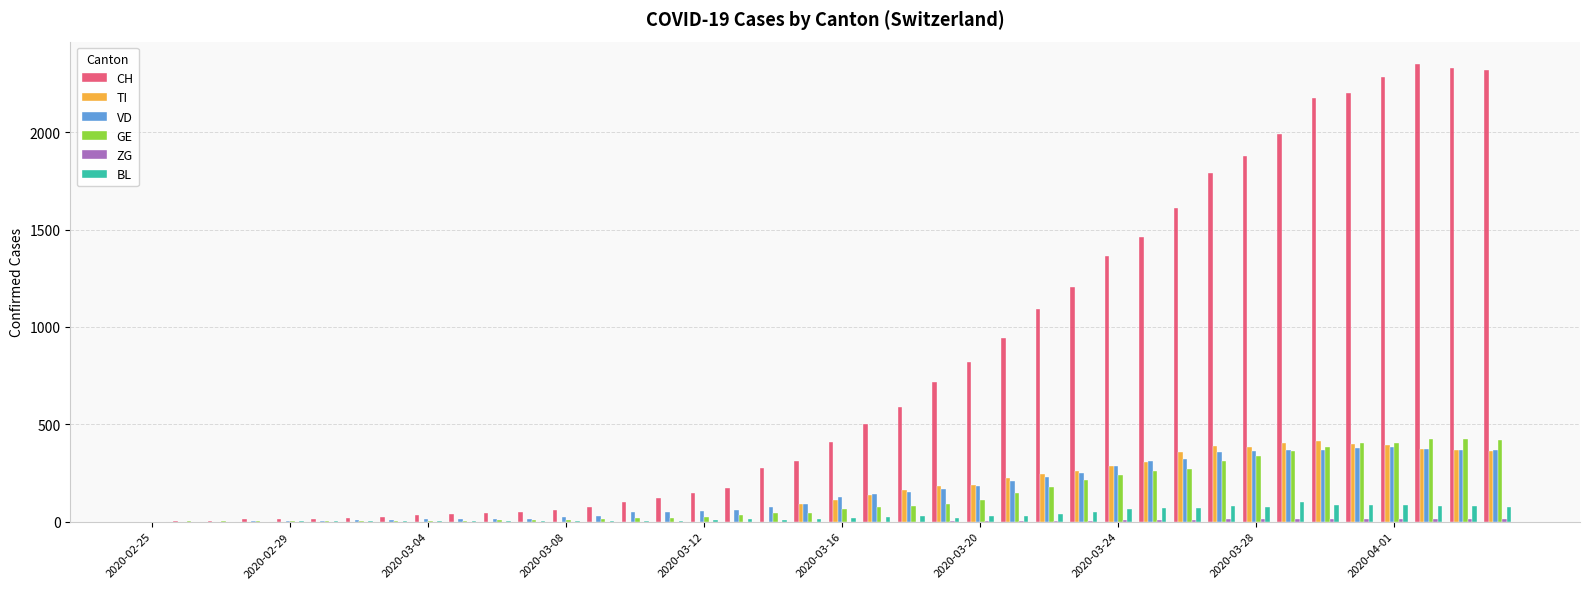

What is the maximum value shown in the chart?

2348